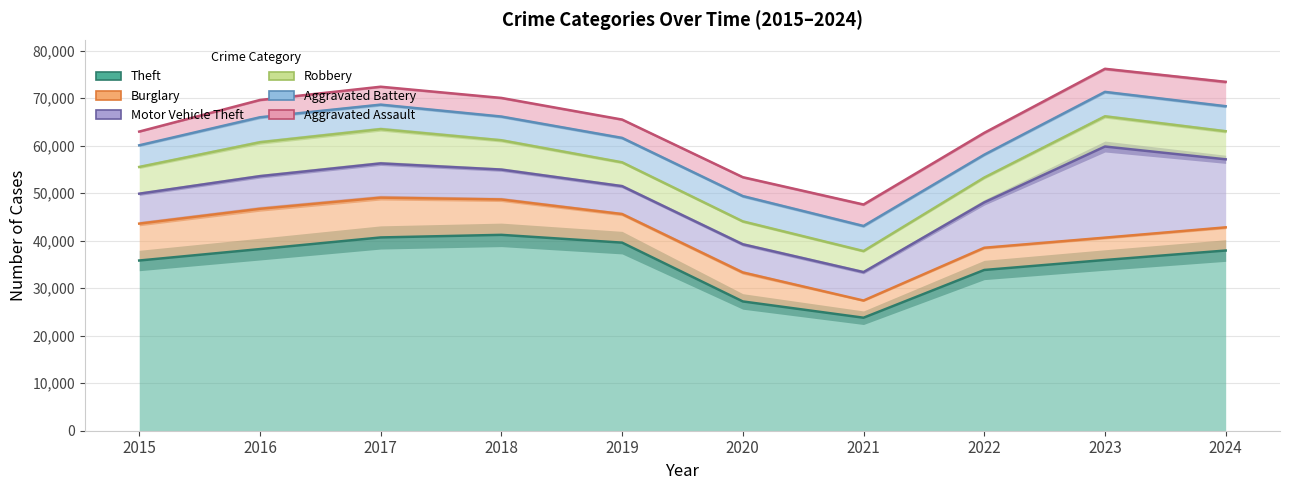

What is the value of the Motor Vehicle Theft point at the 2nd from the left?

53565